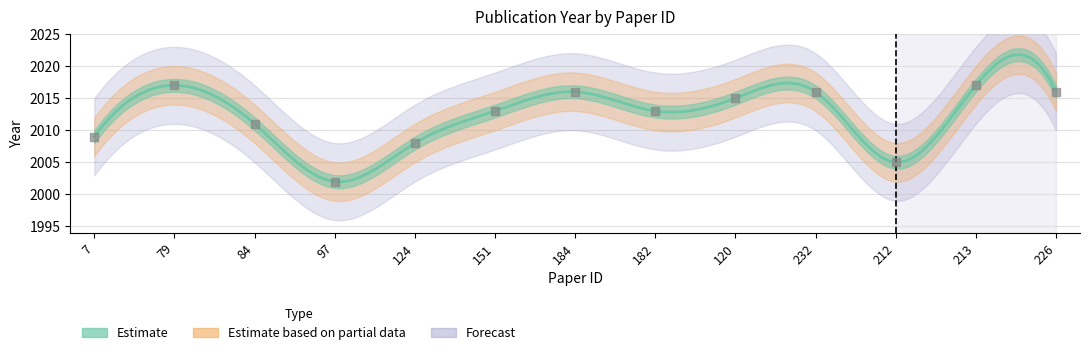

Approximately how many times larger is the value at 97 compared to 124?

1.0